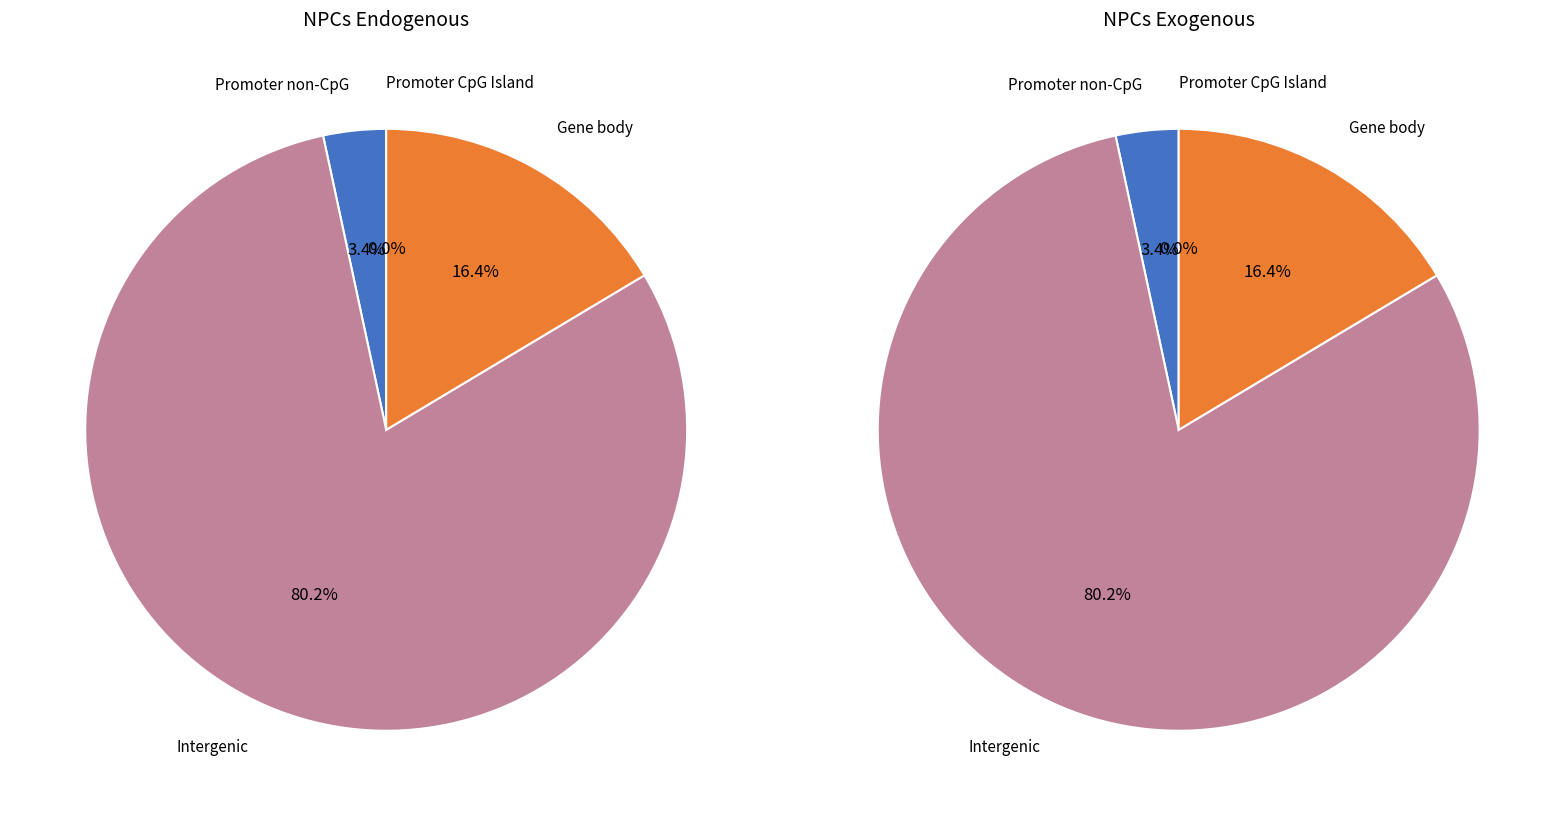

The 966 slice represents 4% of the pie. True or false?

True